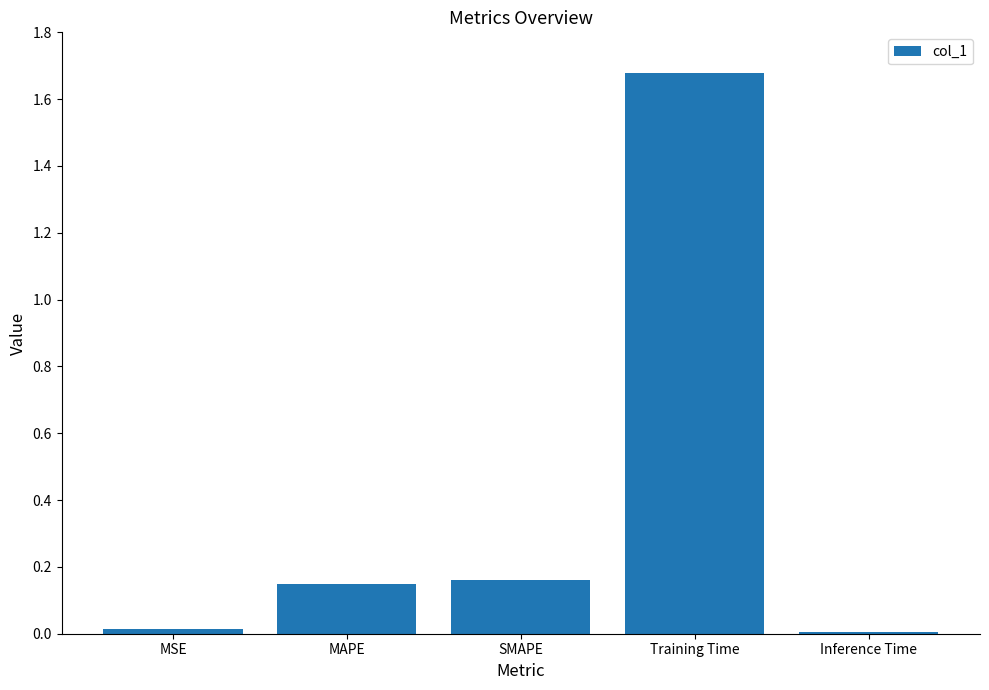

What is the change in value from SMAPE to Inference Time?

-0.2